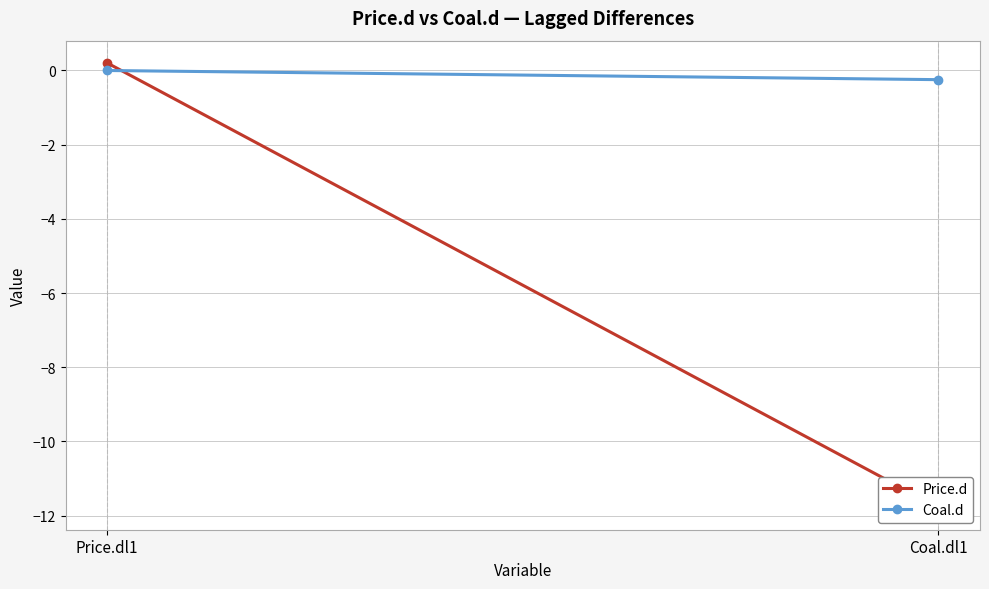

How many lines are shown in the chart?

2